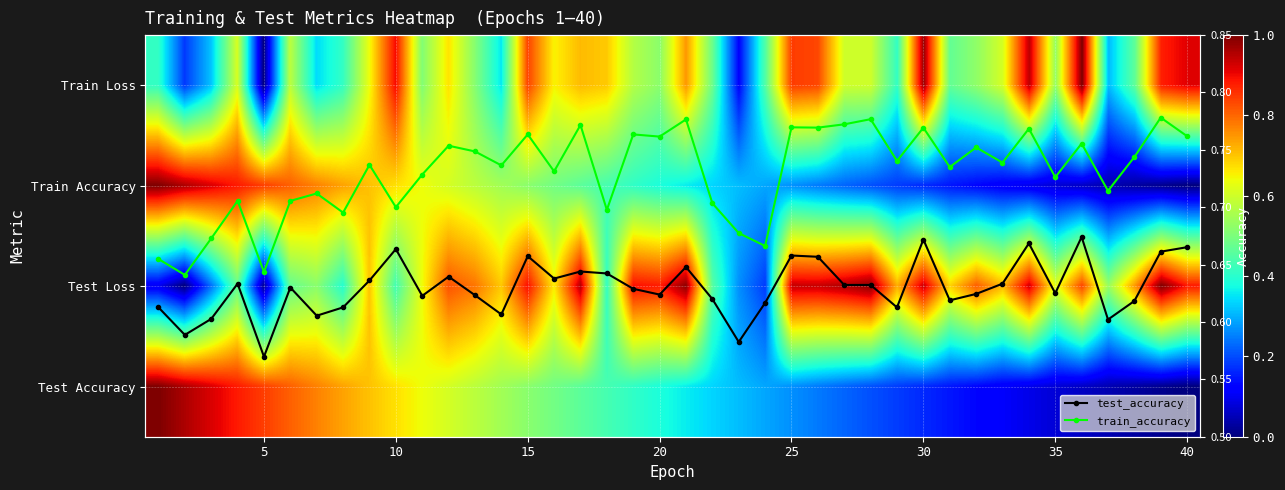

True or false: test_accuracy has more than 0 points higher than both neighbors.

True